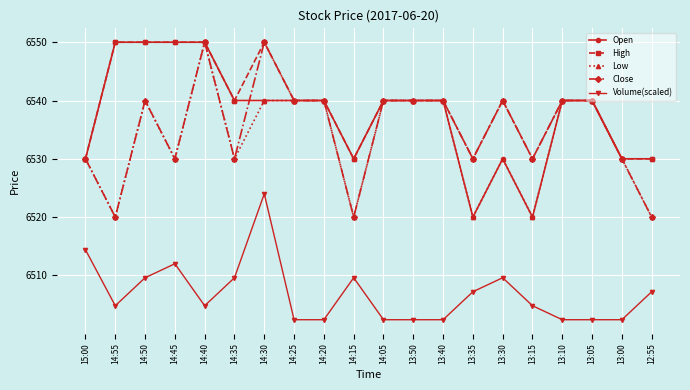

At how many categories does at least one series exceed 6521?

20